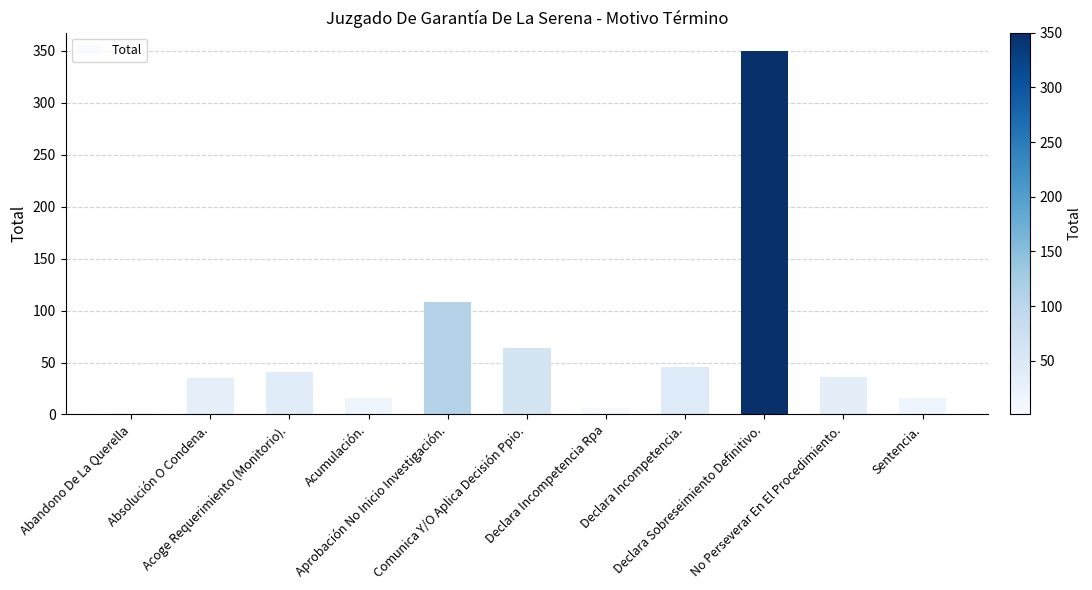

What is the maximum value shown in the chart?

350